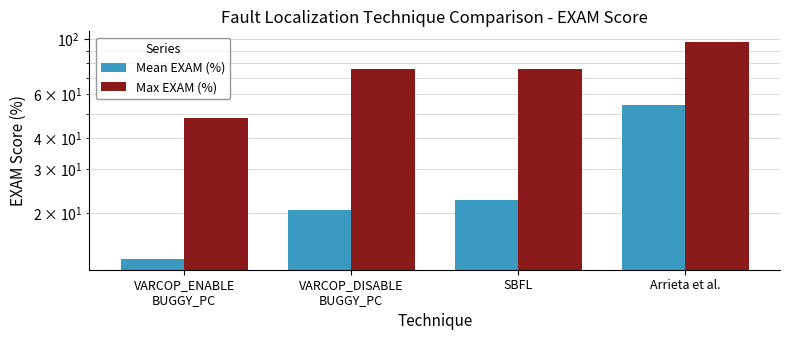

The value of Max EXAM (%) at SBFL is 45.2. True or false?

False